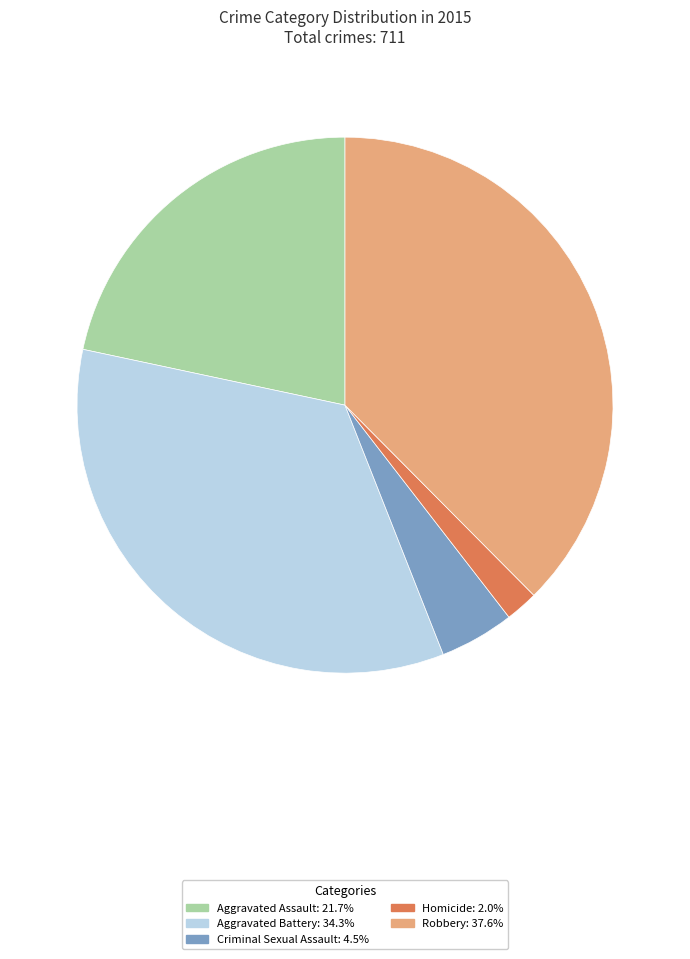

Is there a majority slice in this chart?

No